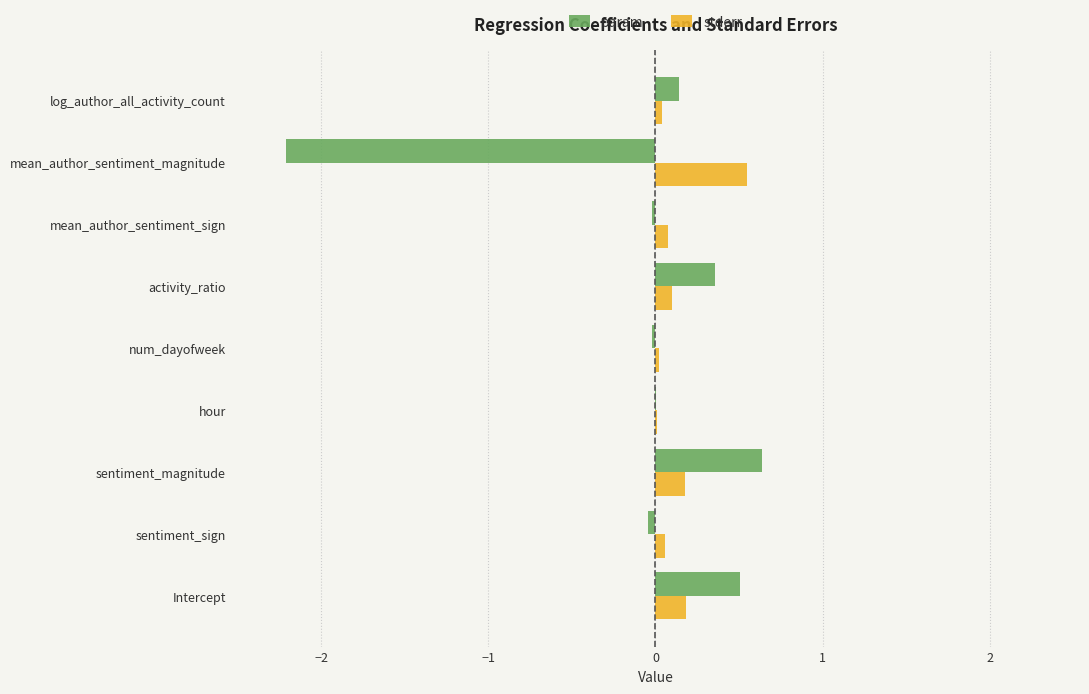

What is the sum of all param values?

-0.7